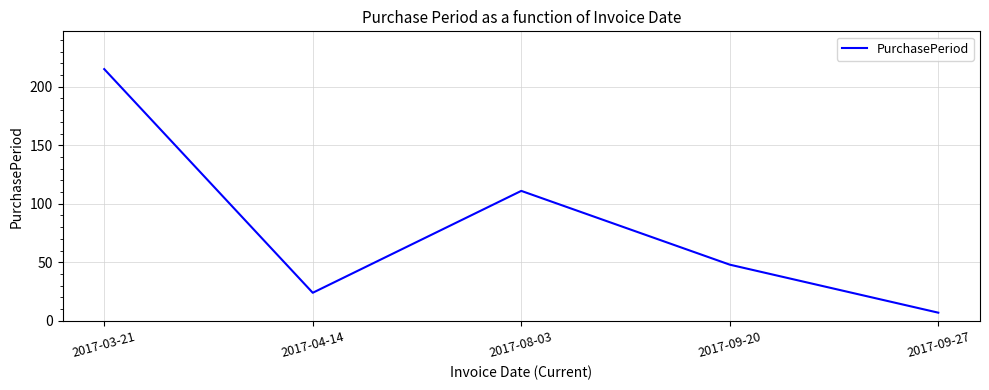

Reading left to right, extract all data points from this chart.

2017-03-21=215	2017-04-14=24	2017-08-03=111	2017-09-20=48	2017-09-27=7